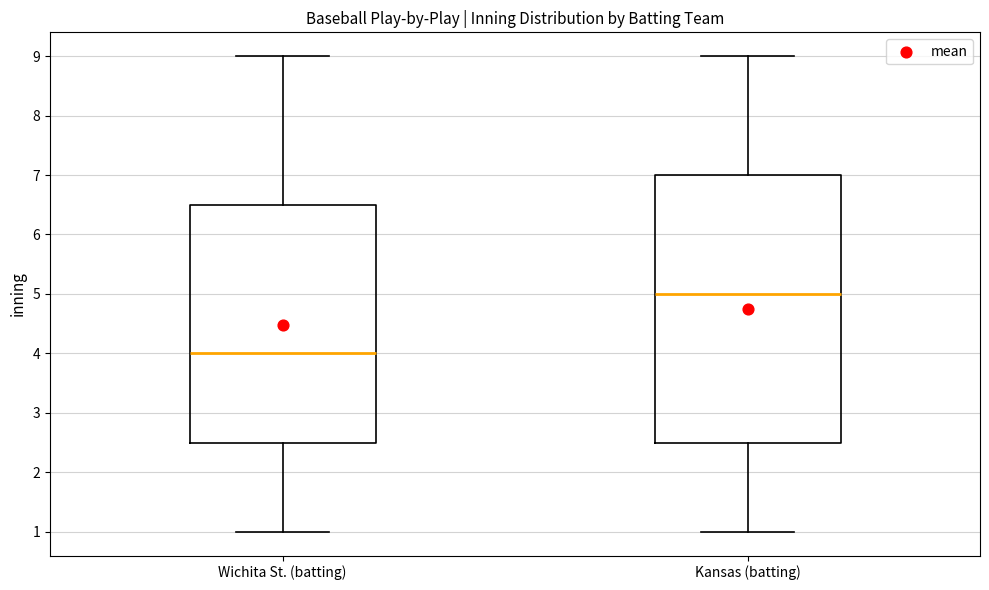

Where does the median line of the box for Wichita St. (batting) sit on the y-axis? The values are not printed on the chart, so give them approximately, as read against the axis.

4.0